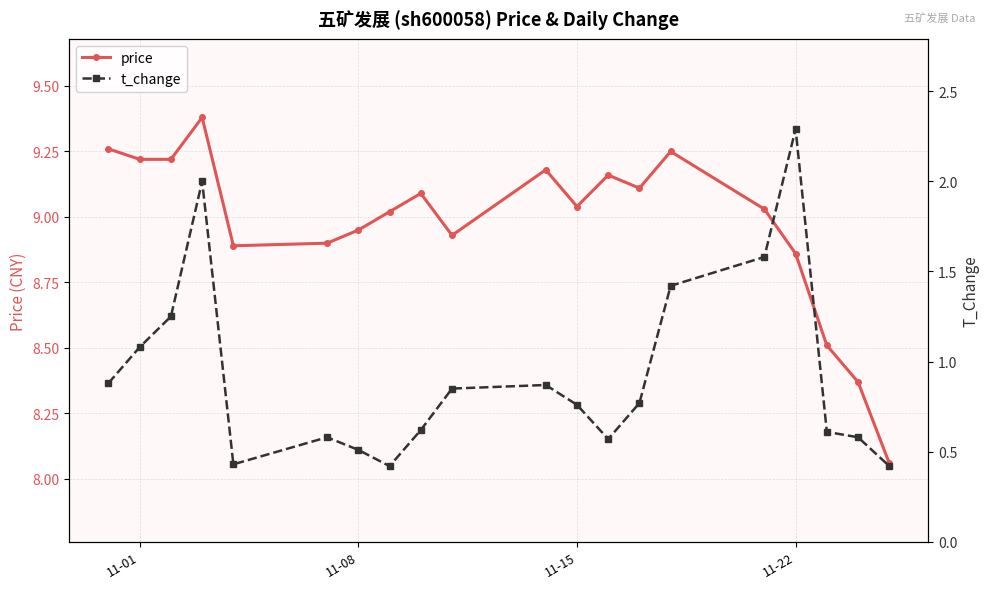

True or false: price has more than 2 points higher than both neighbors.

True